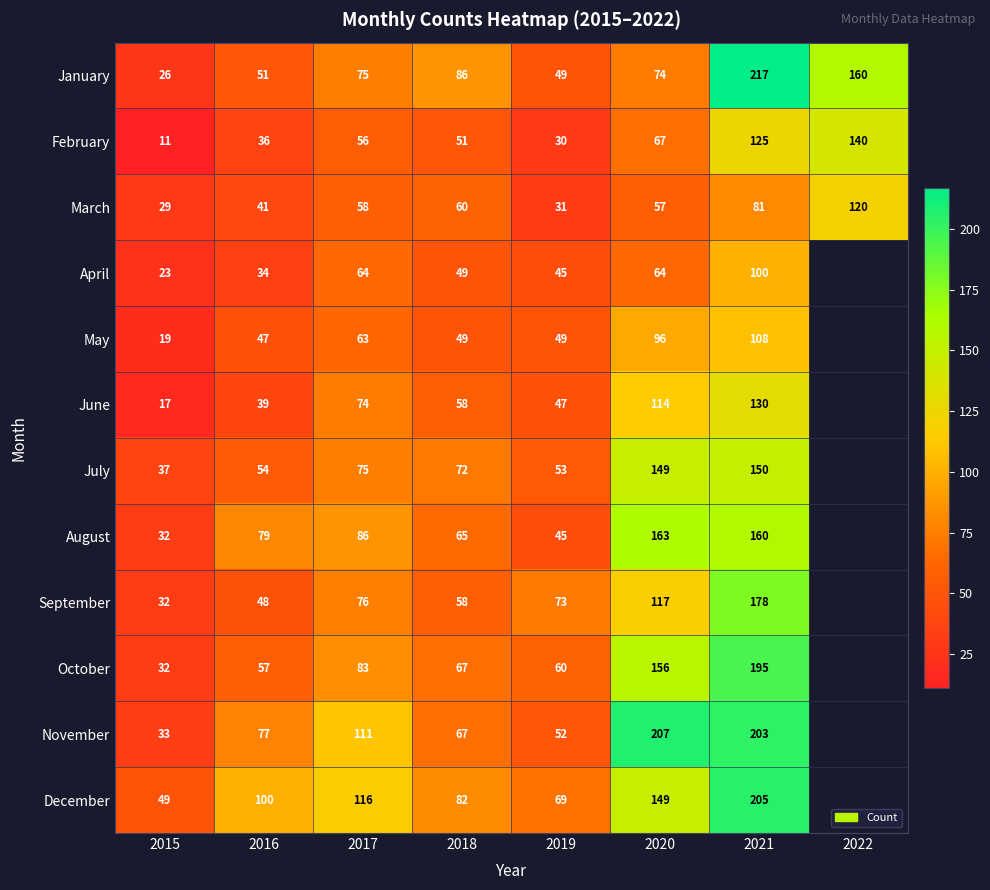

The August series shows 39 at 2017. True or false?

False